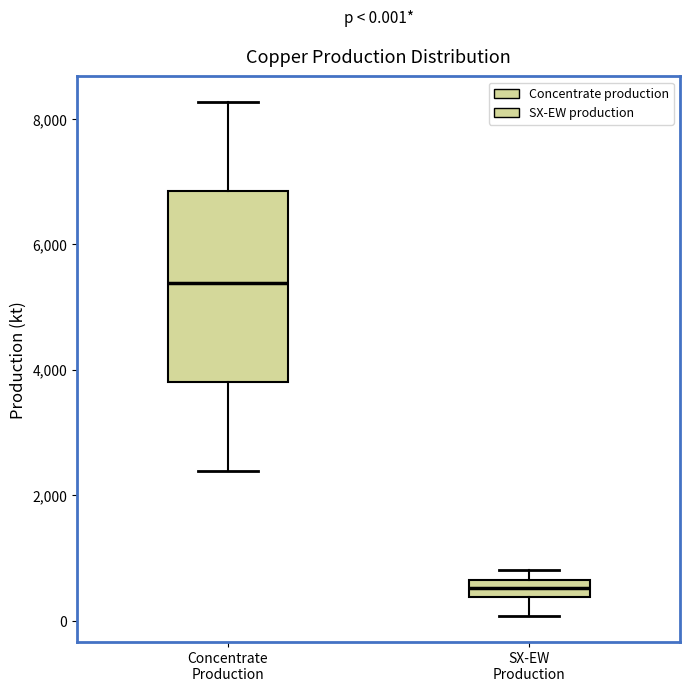

Which box's median line is the highest?

Concentrate Production